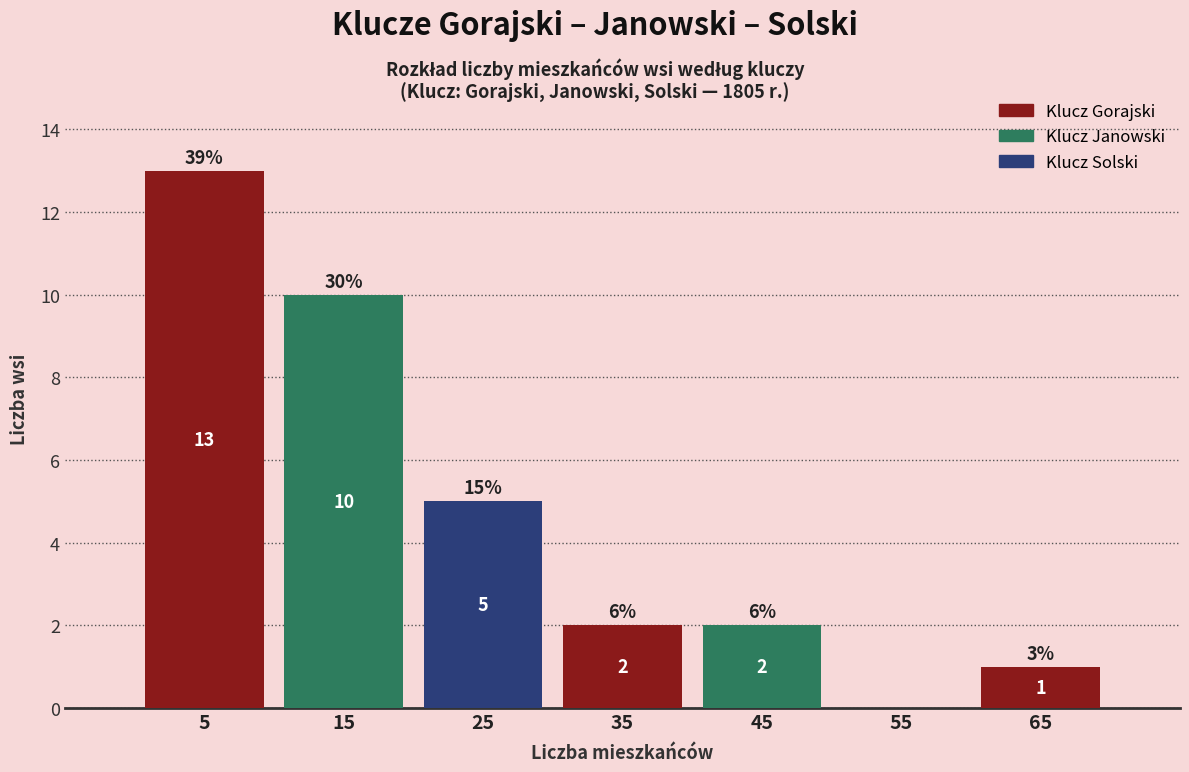

Which range on the x-axis has the tallest bar?

0 to 10